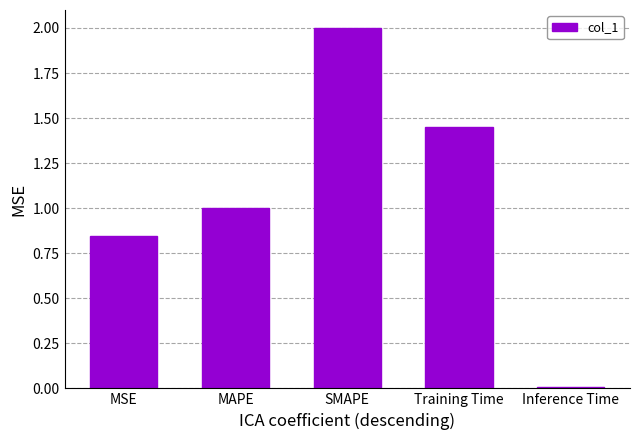

Are the bars grouped side by side (vs. stacked)?

No